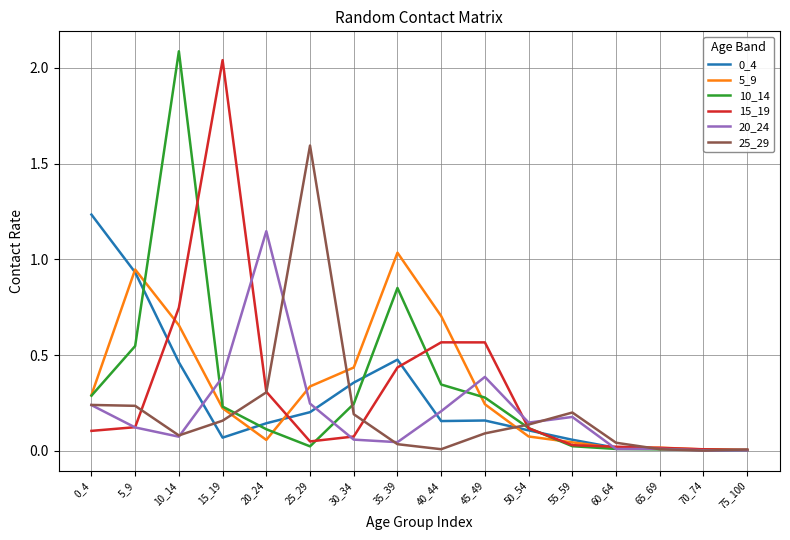

How many series are shown in this chart?

6